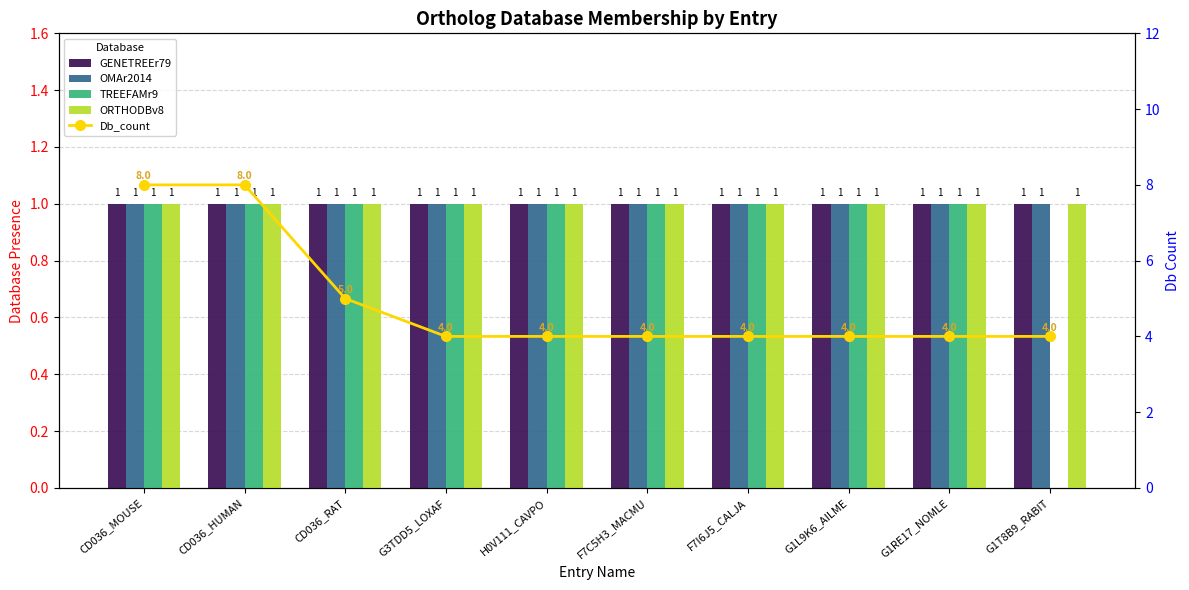

Count the number of categories in the chart.

10